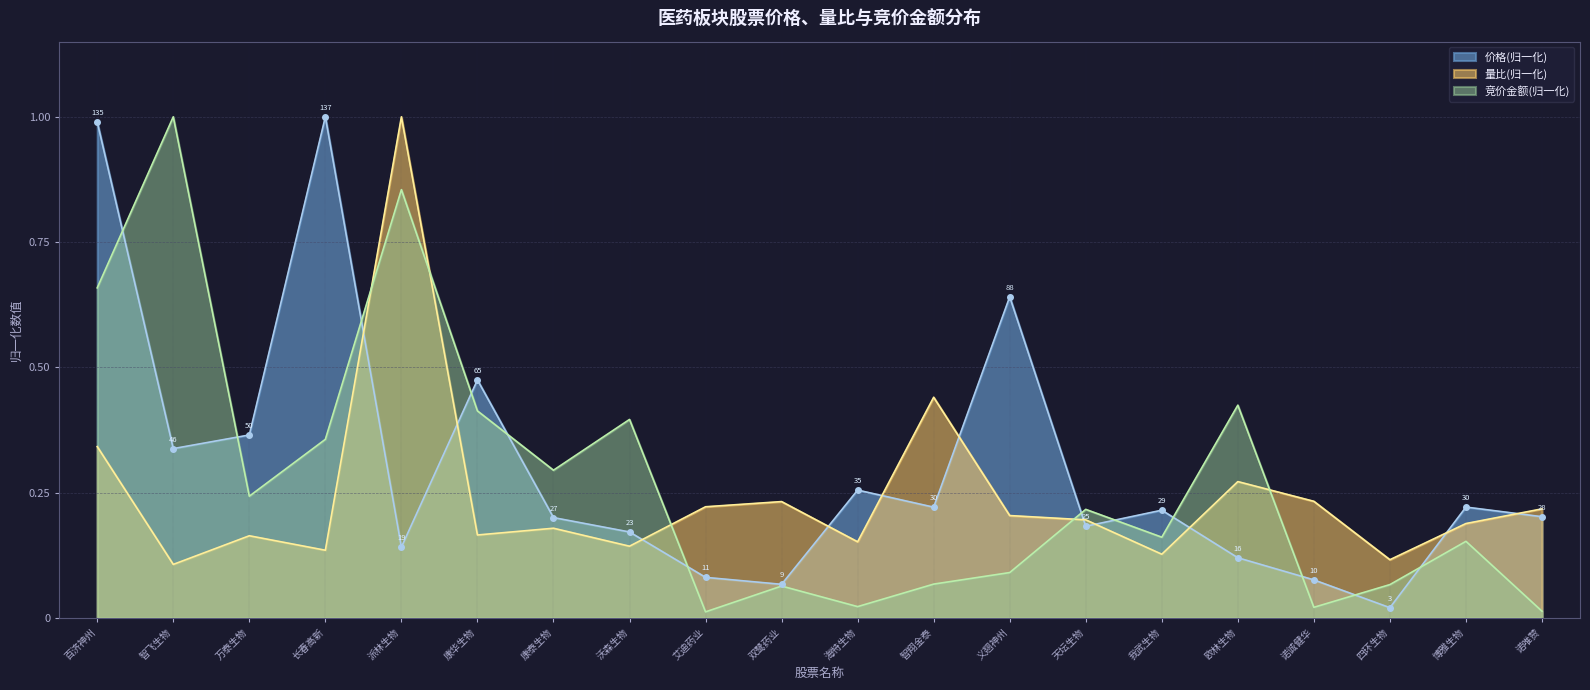

What is the average value of the 价格 series?

0.3